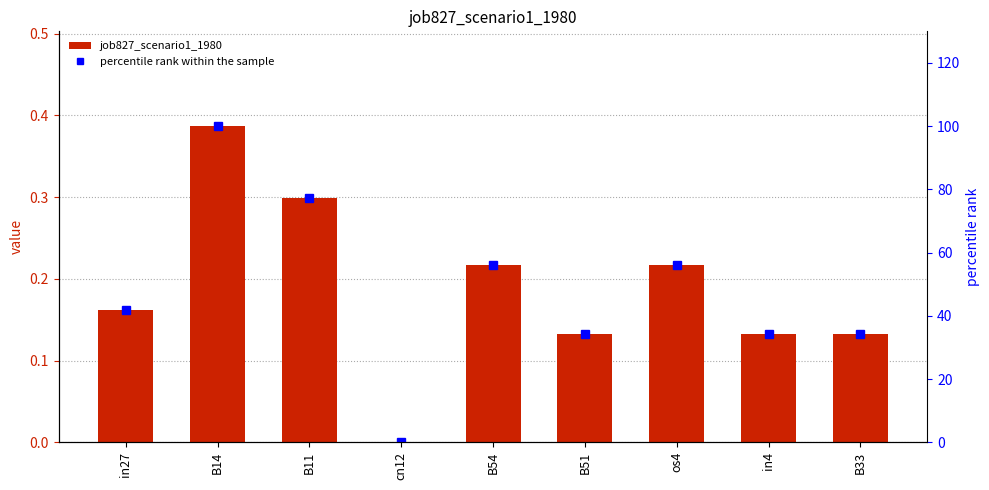

Does the chart contain stacked bars?

No